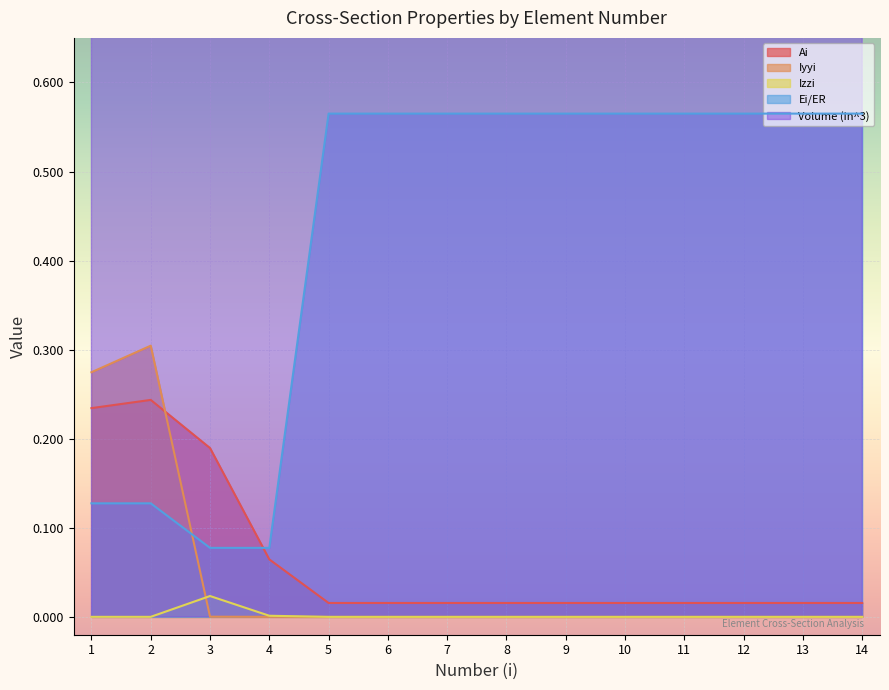

What value does the Ei/ER series have at 8?

0.6